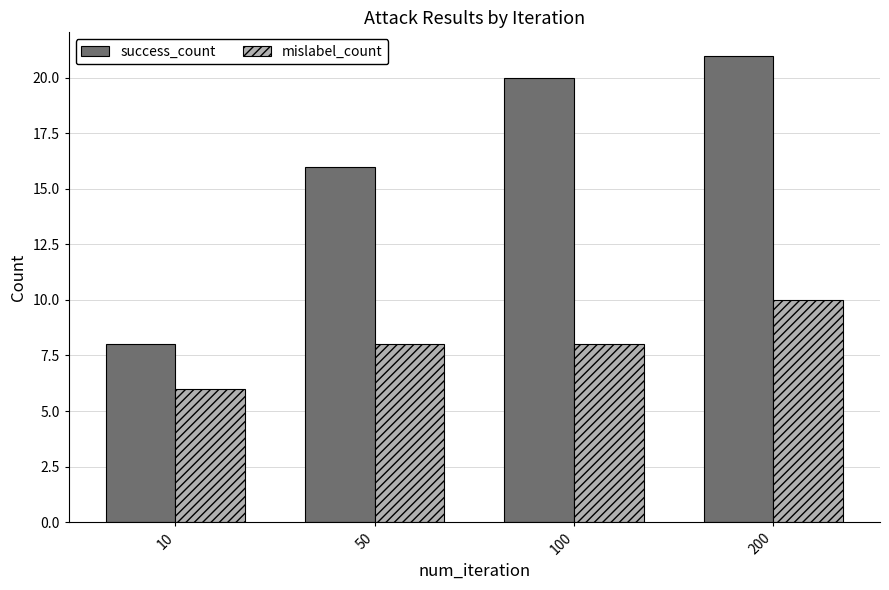

How many bars are there in each group?

2